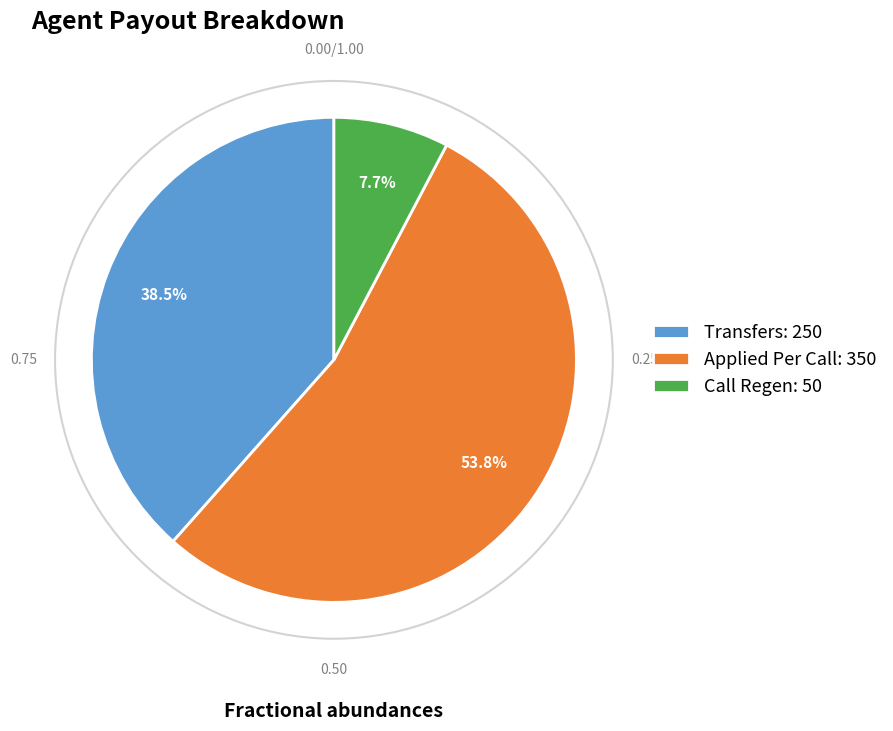

To the nearest percent, what is the difference between the largest and smallest slice percentages?

46%